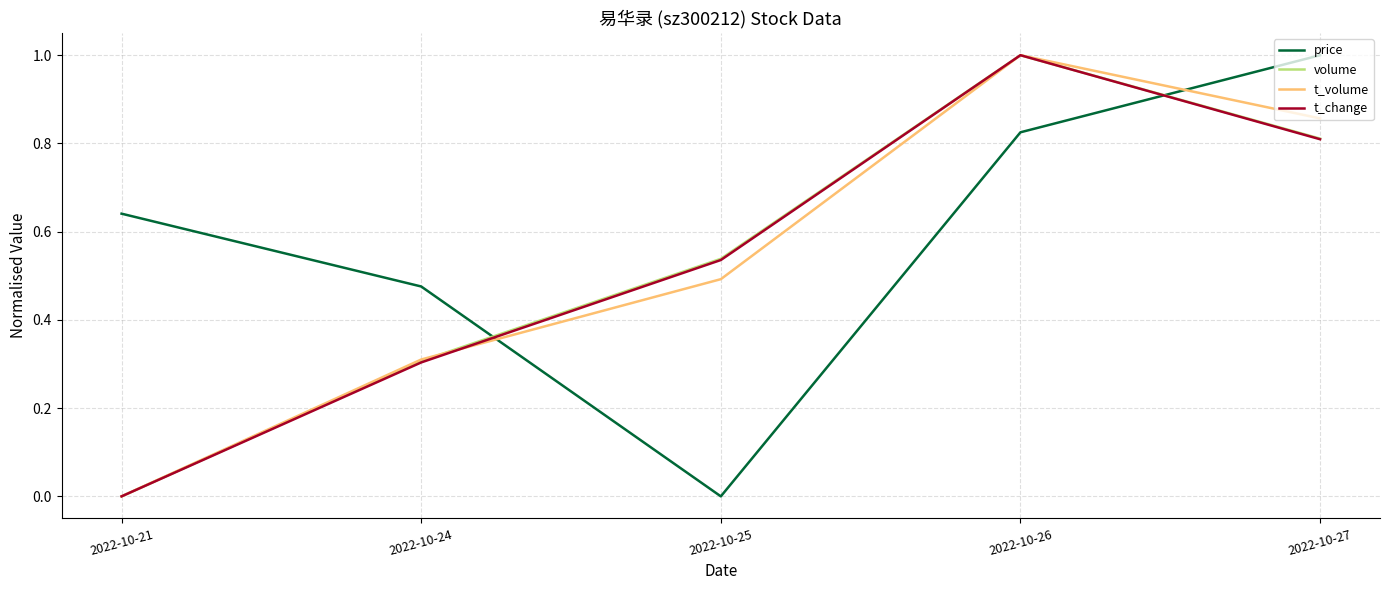

Does the chart display data point markers on the line(s)?

No